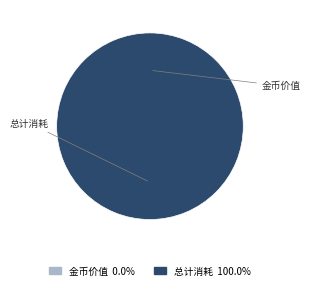

Does 金币价值 account for over 50% of the chart?

No